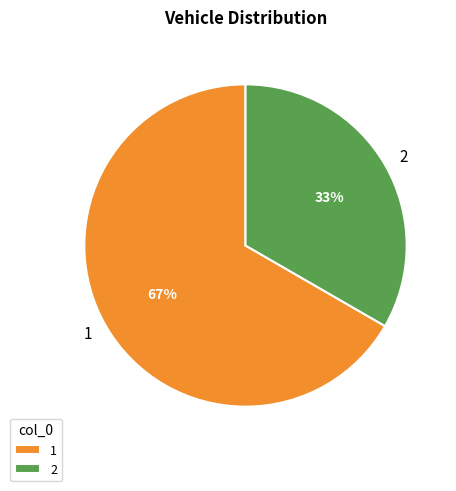

What percentage is the 1 slice, to the nearest percent?

67%